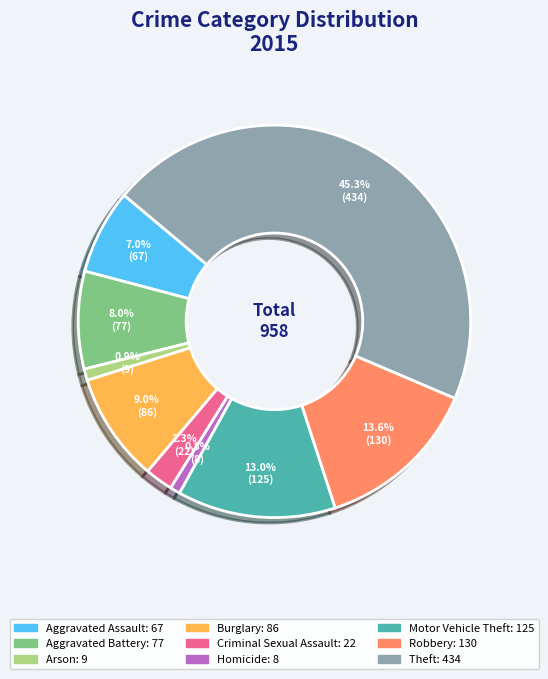

Is Aggravated Assault the majority of the pie?

No